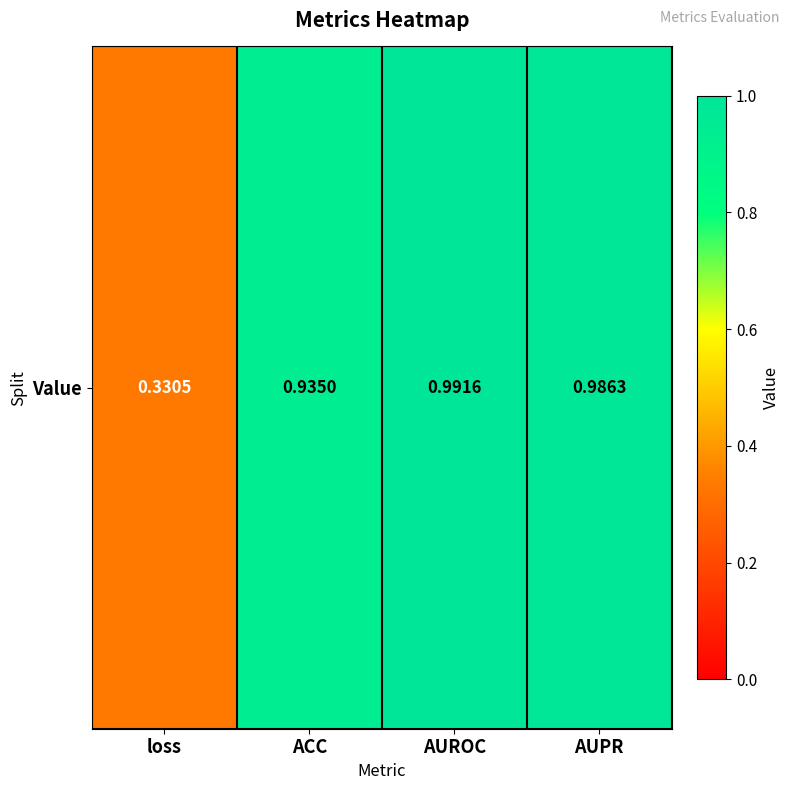

What is the sum of all values?

3.2